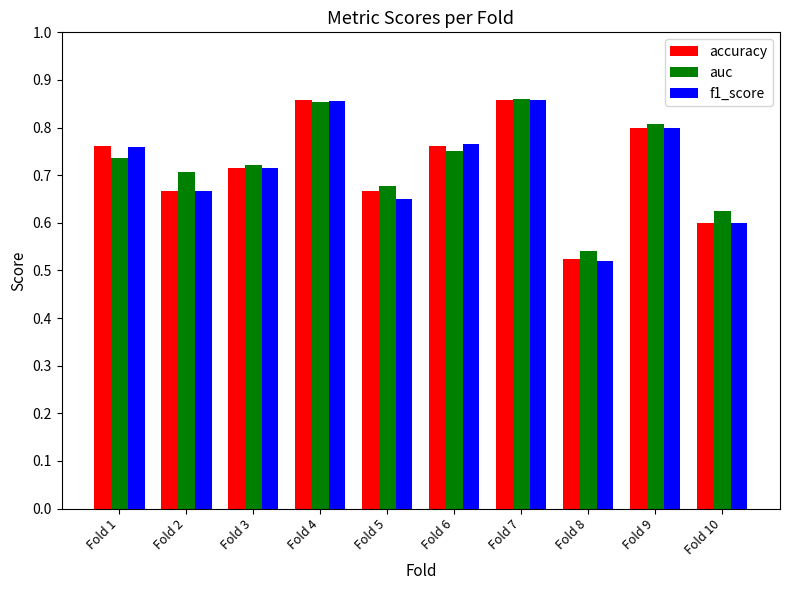

What is the sum of the f1_score values at Fold 4 and Fold 1?

1.6